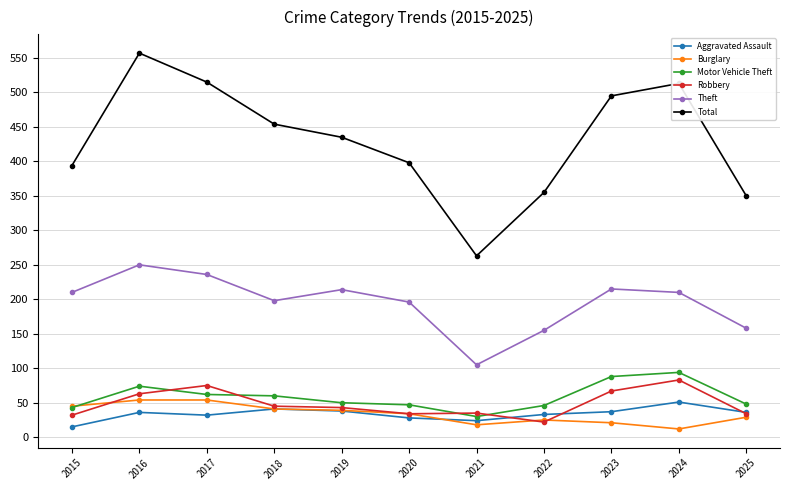

Read the Aggravated Assault value at 2024.

51